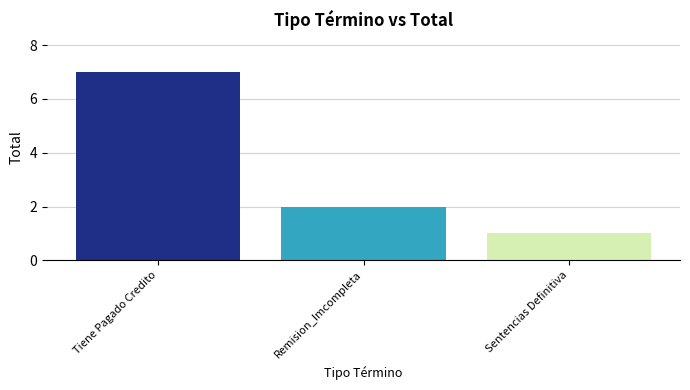

Approximately how many times larger is the value at Remision_Imcompleta compared to Tiene Pagado Credito?

0.3